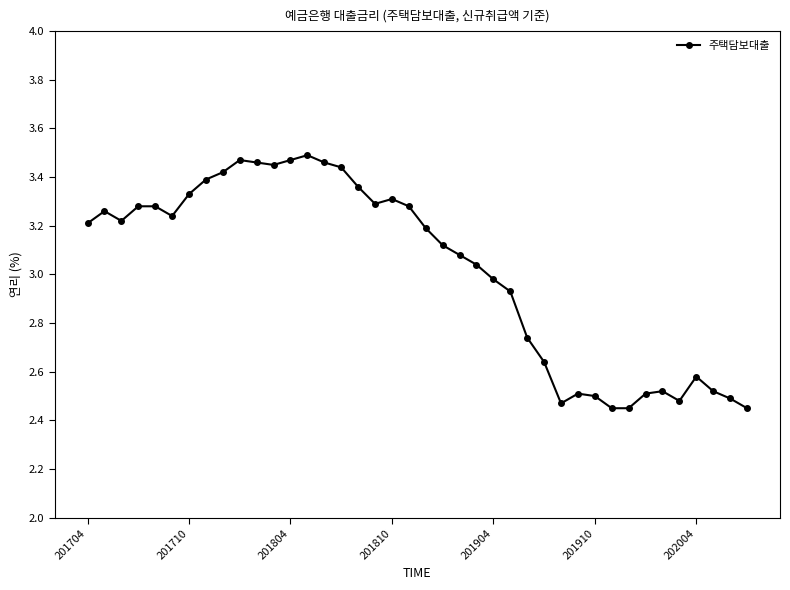

What is the sum of all values?

120.8